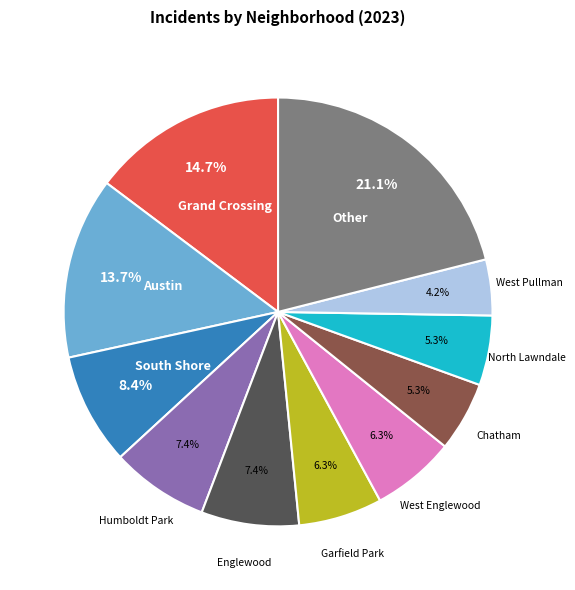

To the nearest percent, what is the difference between the West Pullman and West Englewood slice percentages?

2%